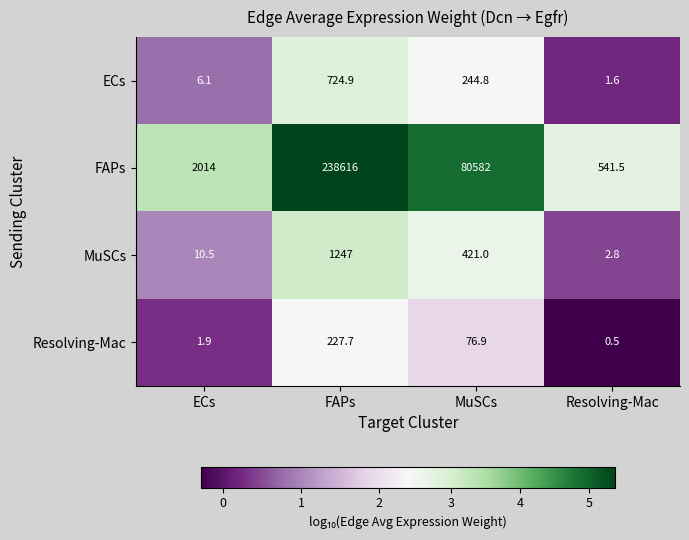

Rank the series by their maximum value, from highest to lowest.

FAPs, MuSCs, ECs, Resolving-Mac